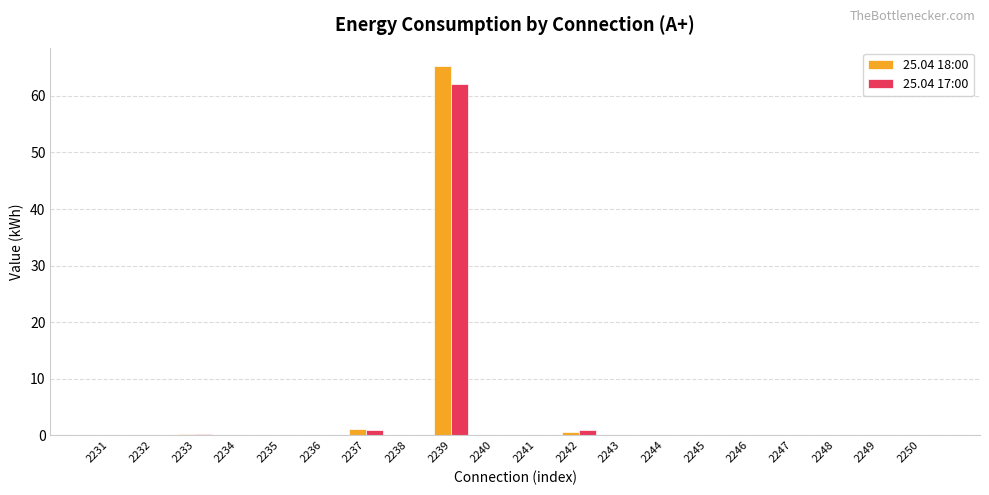

How many data points does each series have?

20